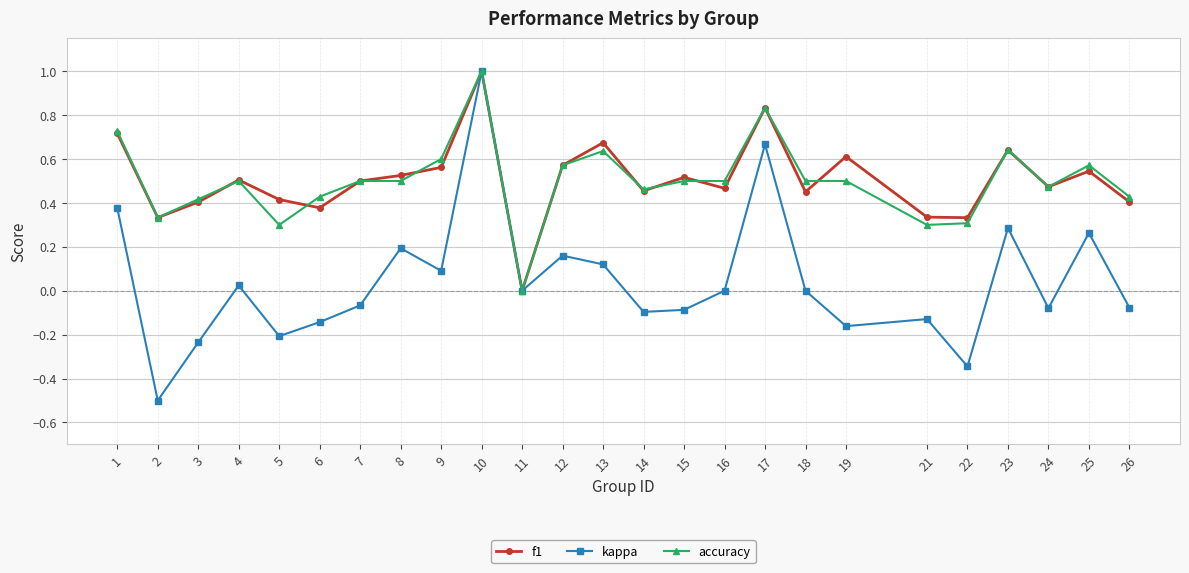

What is the total value across all series at 10?

3.0